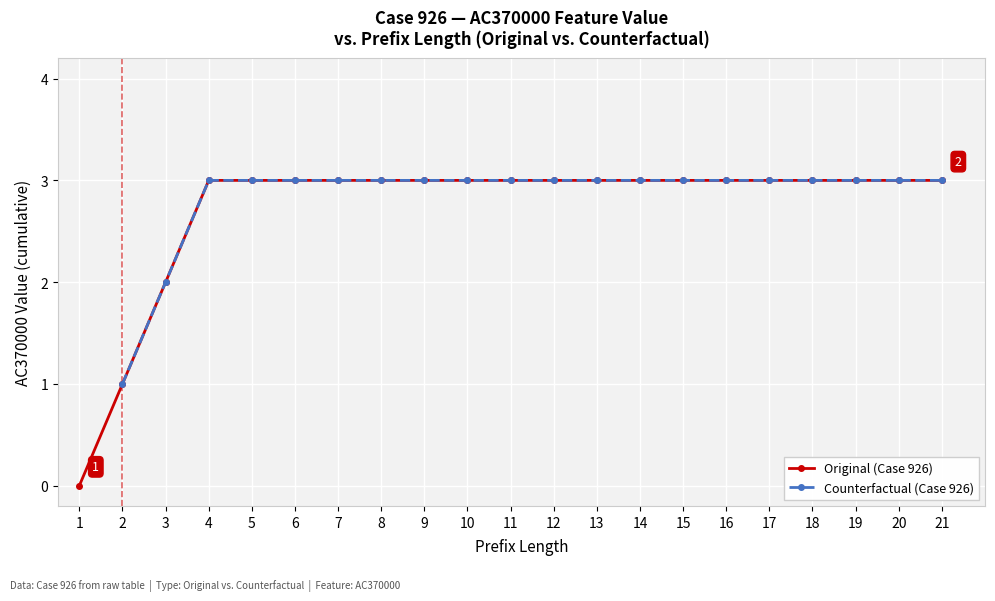

The value of Original (Case 926) at 15 is 5. True or false?

False